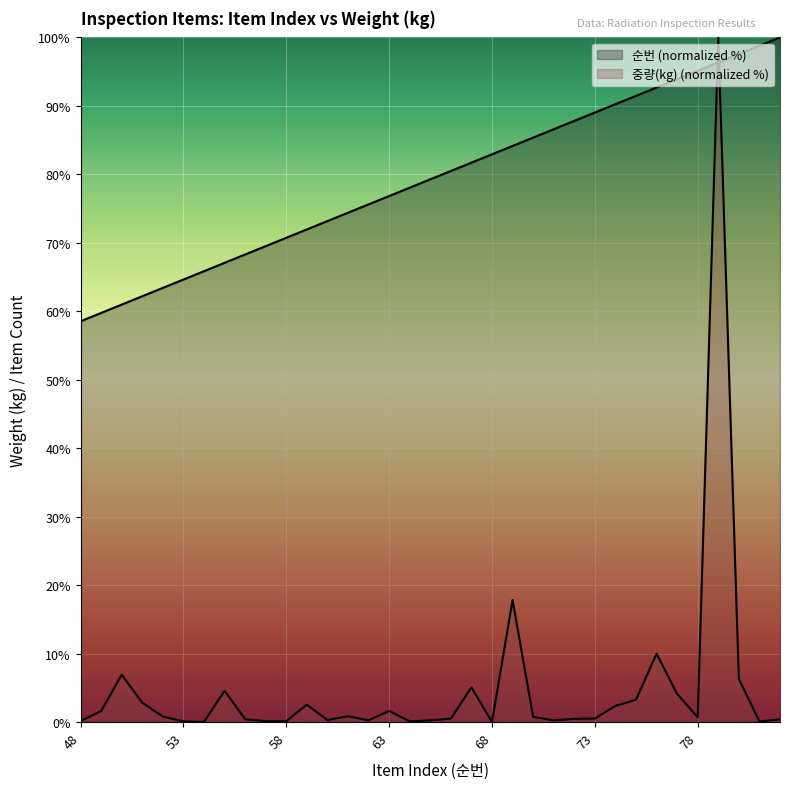

How many times do 중량(kg) and 순번 cross each other?

2